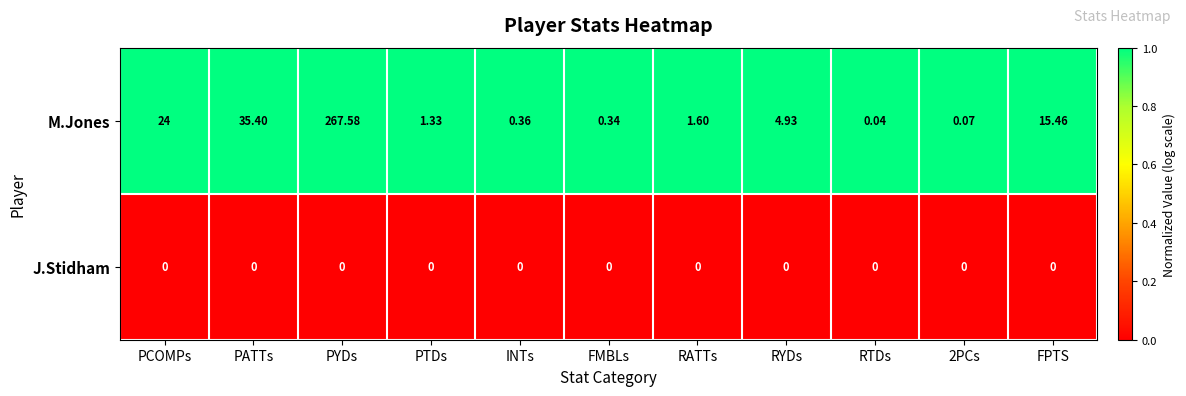

Which series has the largest total across all categories?

M.Jones